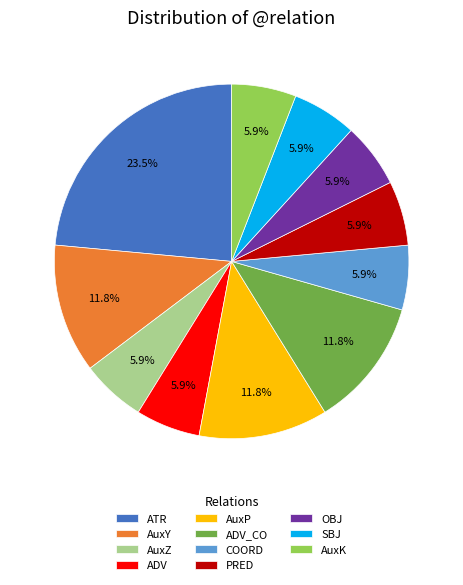

To the nearest percent, what portion does COORD represent?

6%